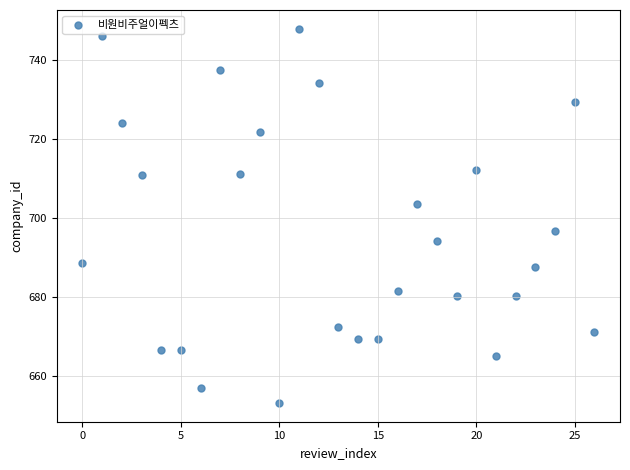

What is the range of Y values (max minus min)?

94.9